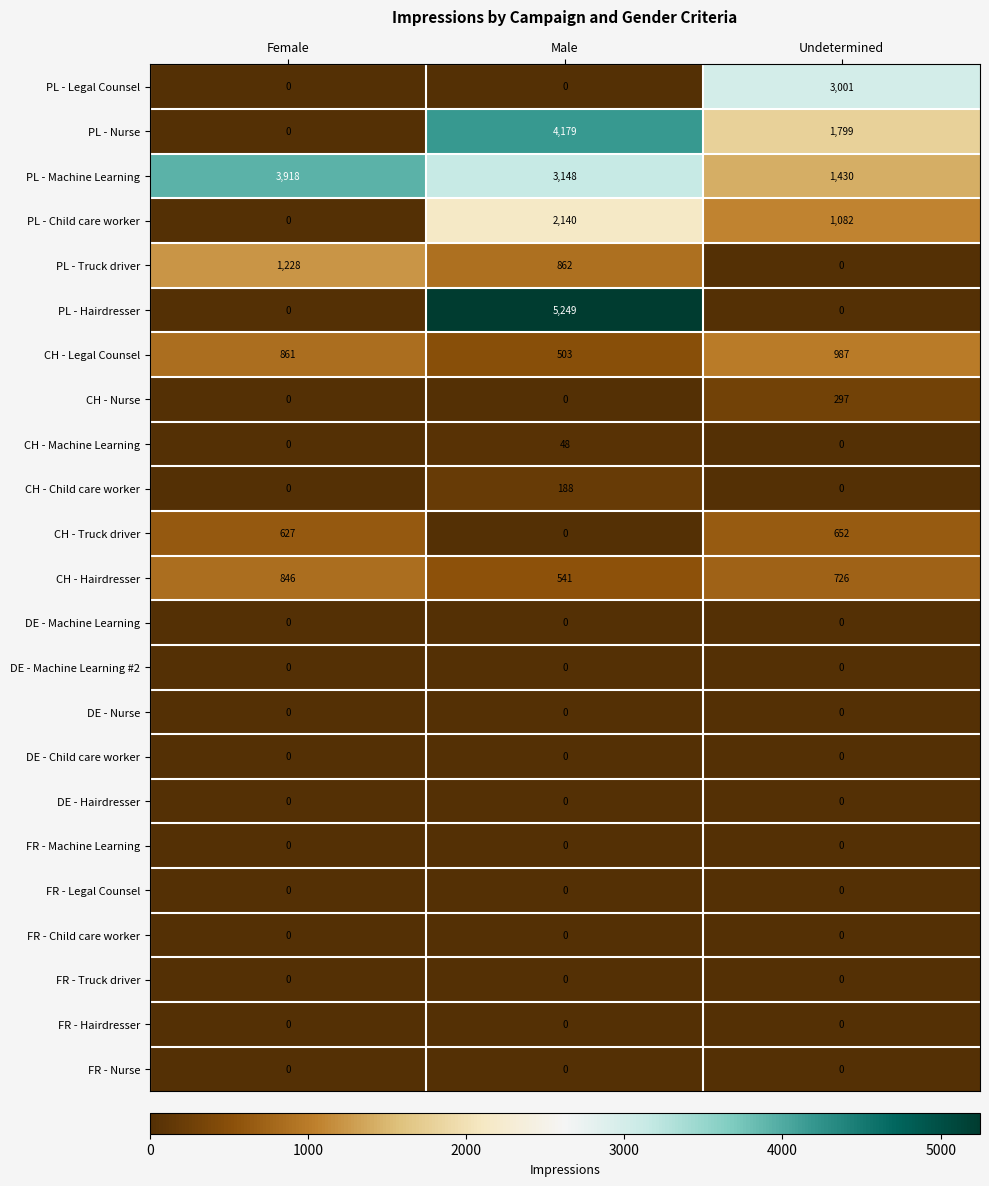

What is the maximum value for PL - Child care worker?

2140